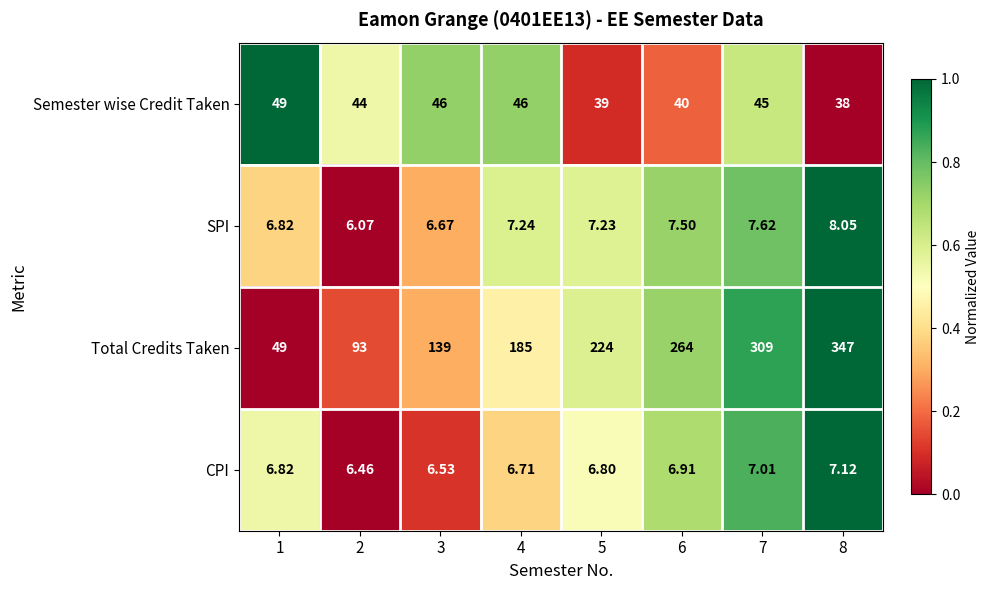

Which series has the widest spread of values?

Total Credits Taken